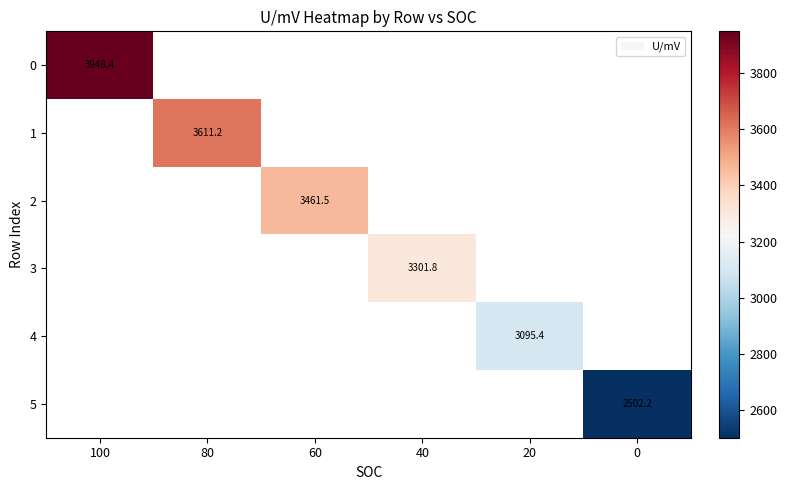

How many distinct data groups are displayed?

6